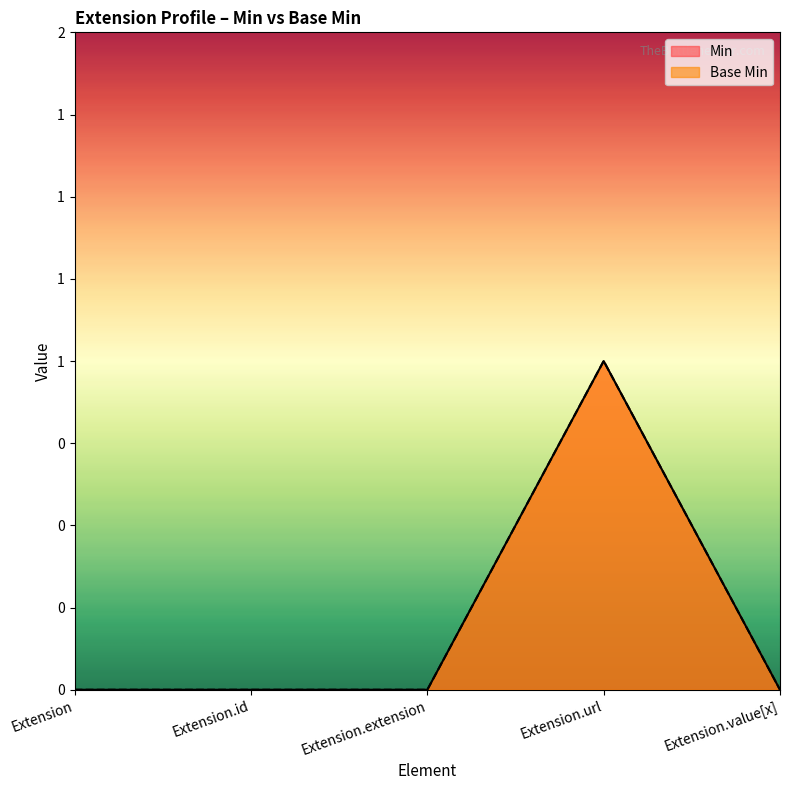

Is the value of Min at Extension.url greater than the value of Base Min at Extension.extension?

Yes